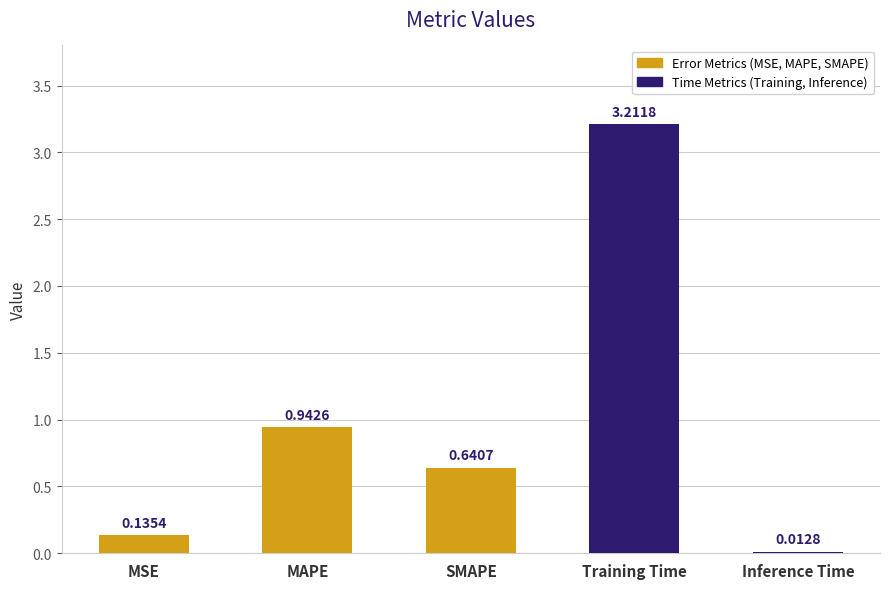

At which label is the value closest to 1?

MAPE